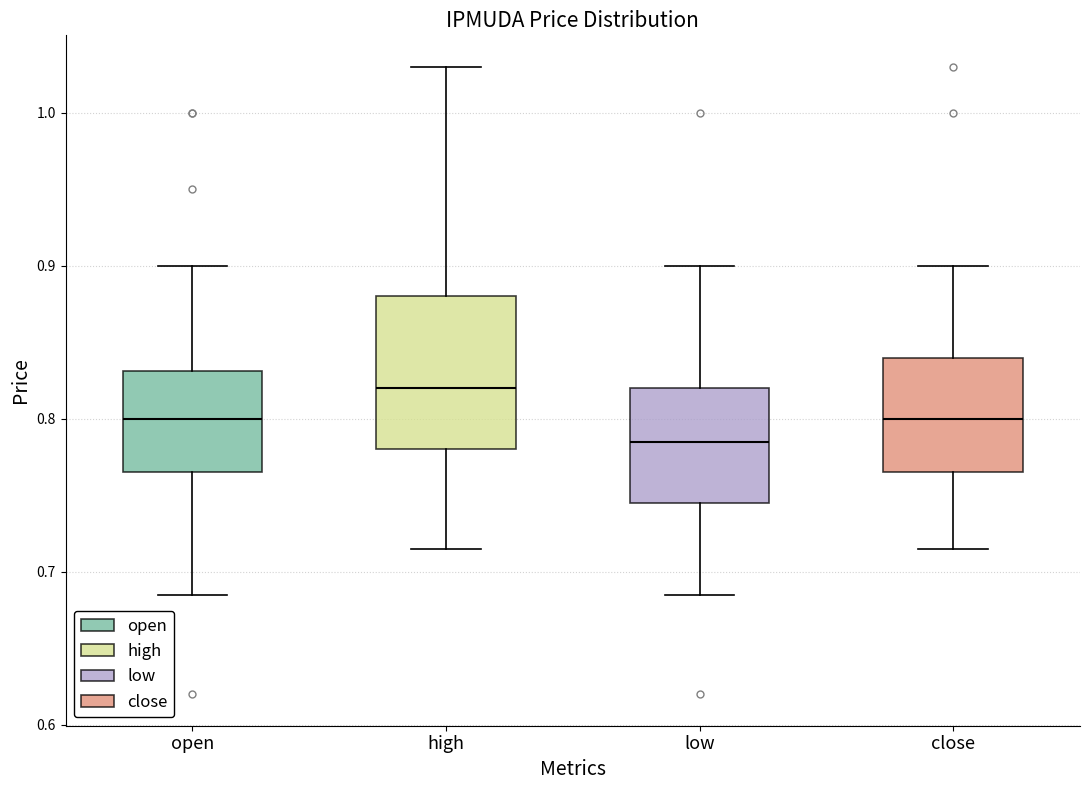

Which box is the tallest, from its lower edge to its upper edge?

high